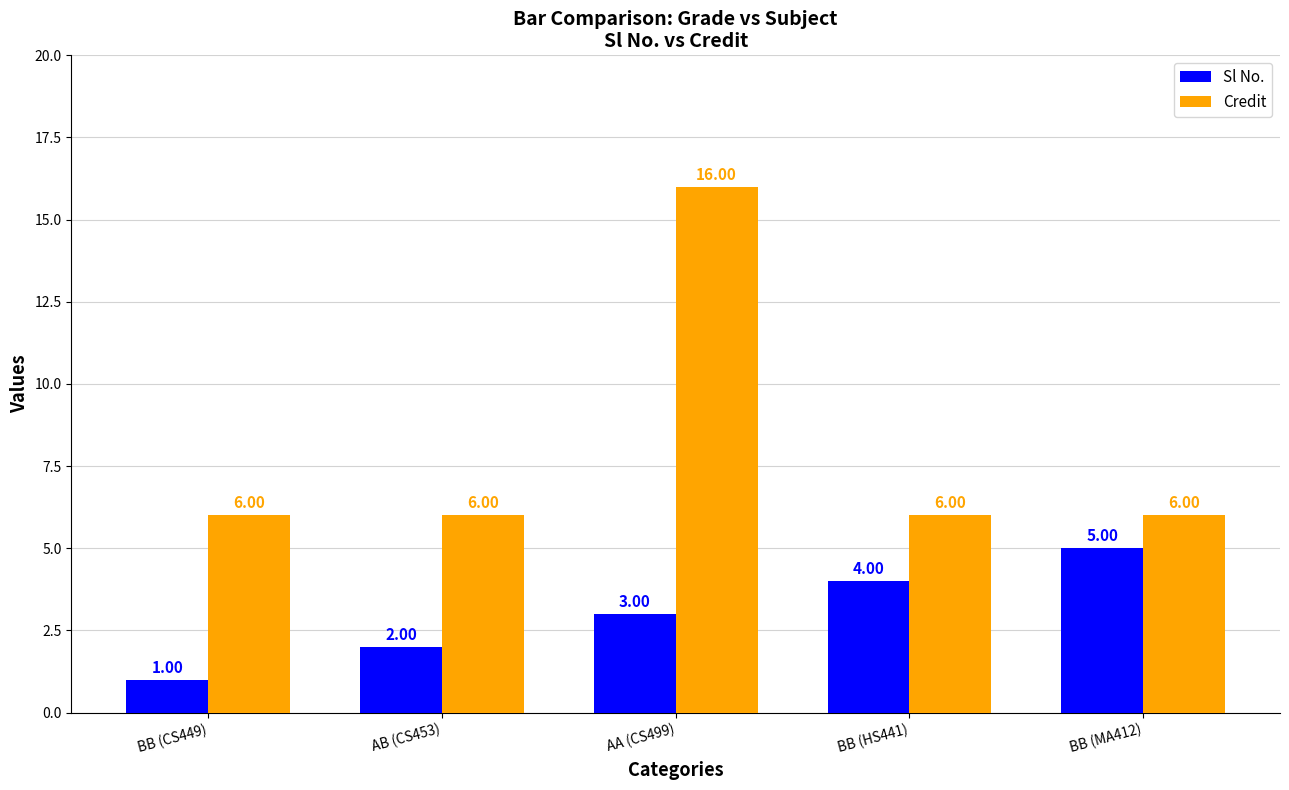

Which series has the widest spread of values?

Credit